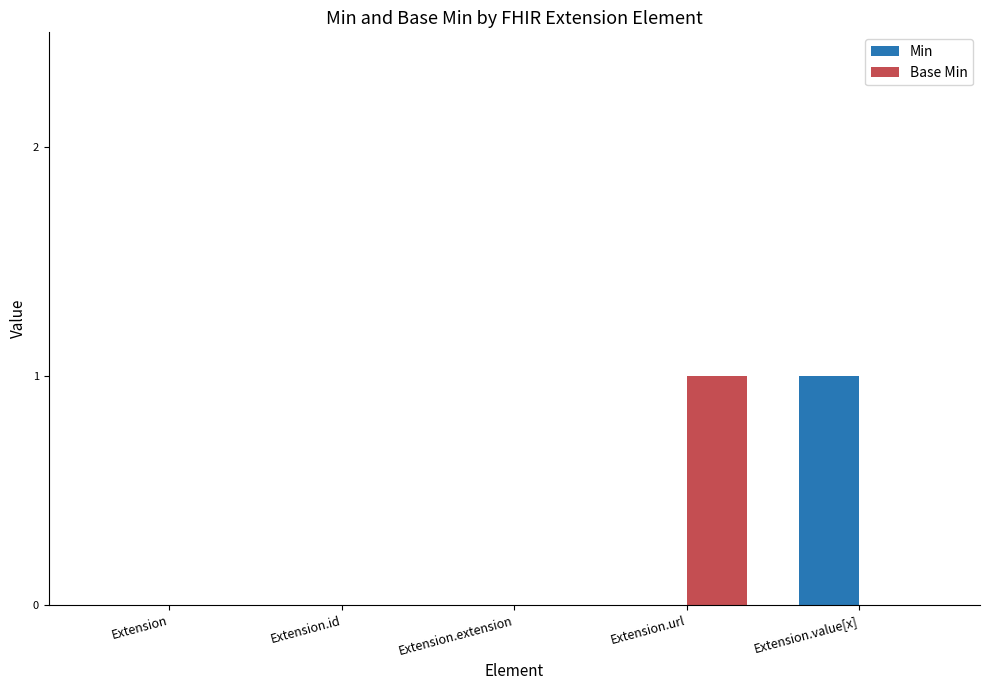

How many groups of bars are there?

5